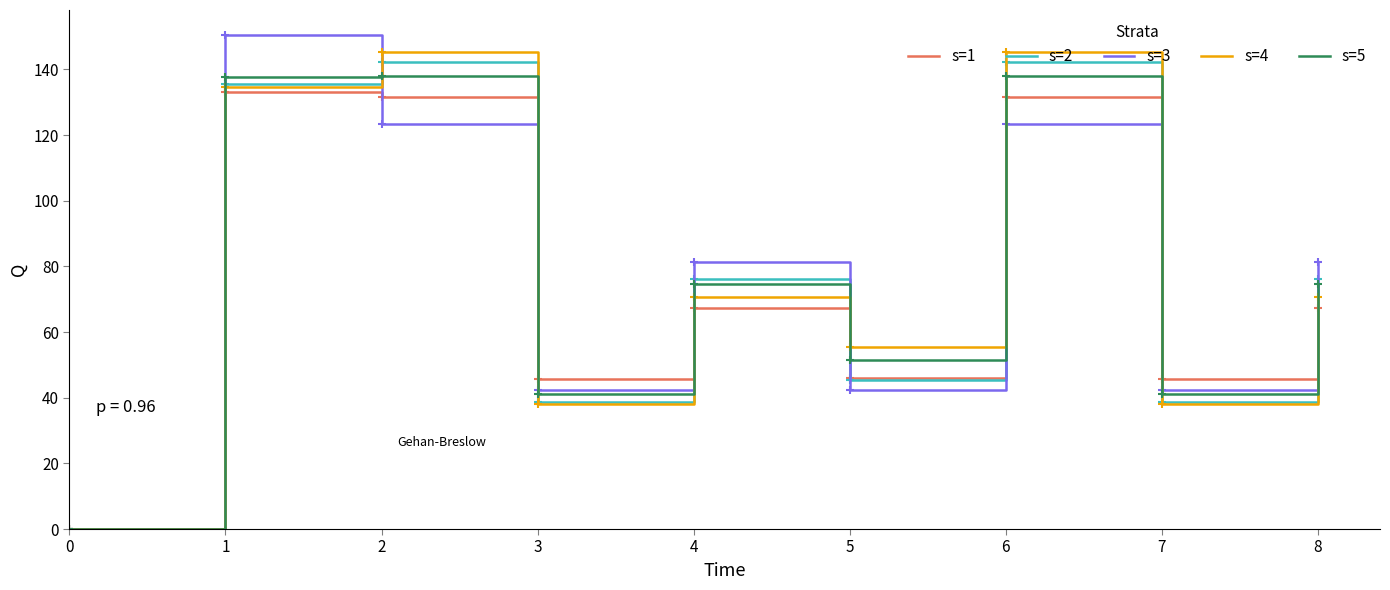

What is the total value across all series at 2?

680.7